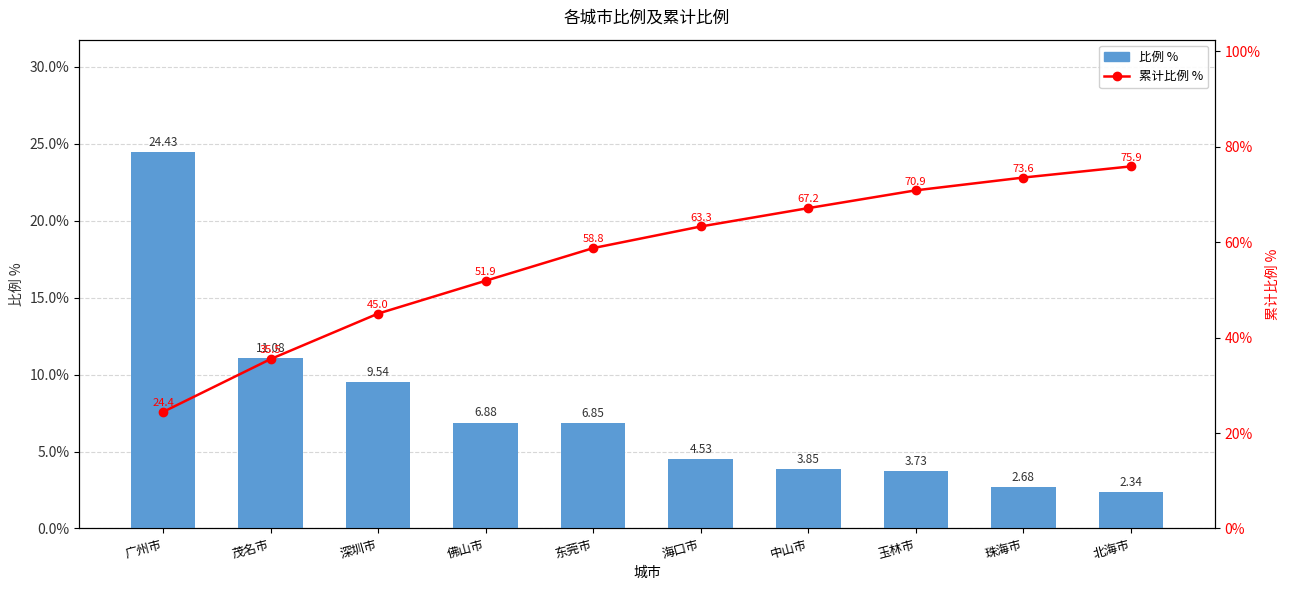

At which category is the sum across all series the highest?

北海市